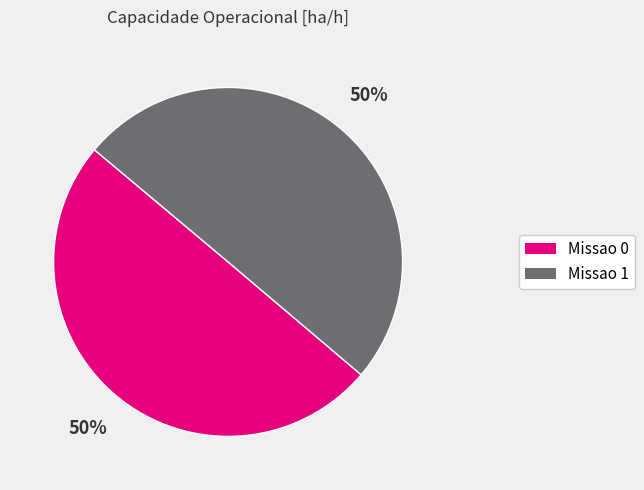

Count the number of slices in the pie.

2